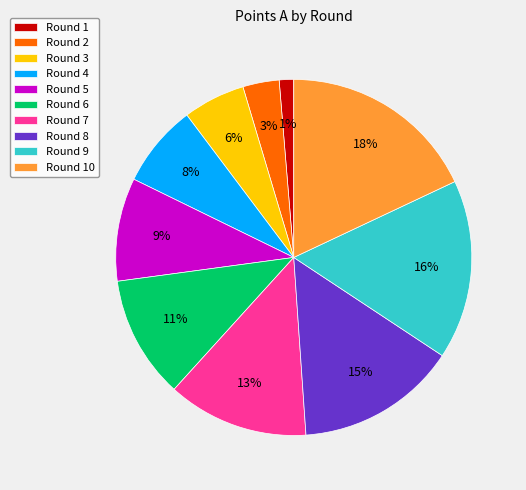

Between Round 8 and Round 7, which is larger?

Round 8